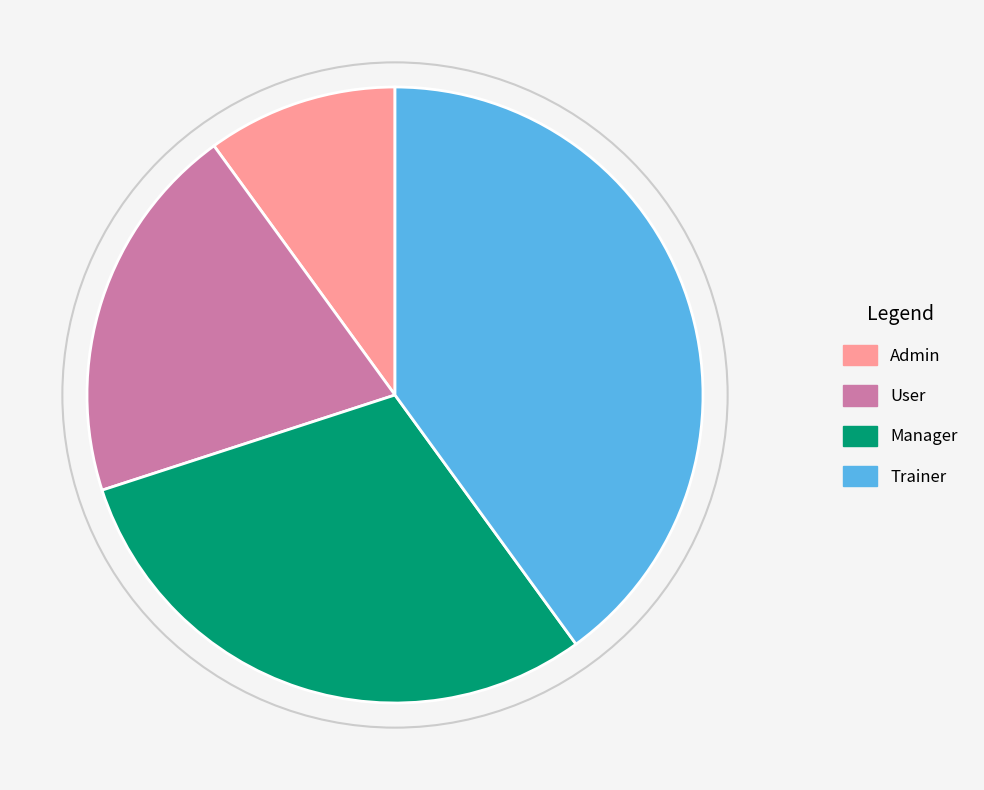

Rank the categories by value from highest to lowest.

Trainer, Manager, User, Admin